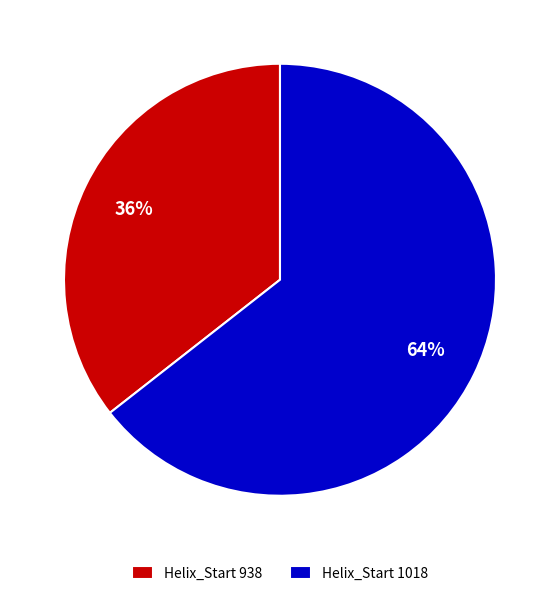

Which category has the biggest portion of the pie?

Helix_Start 1018